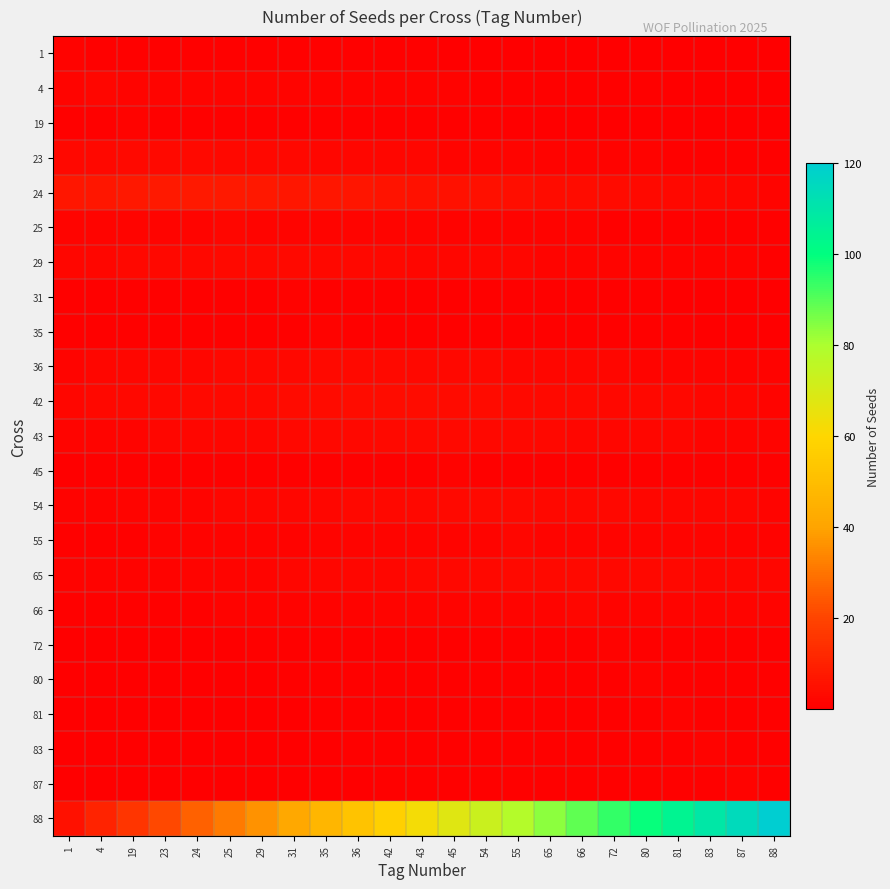

Which category has the lowest value across all series?

88